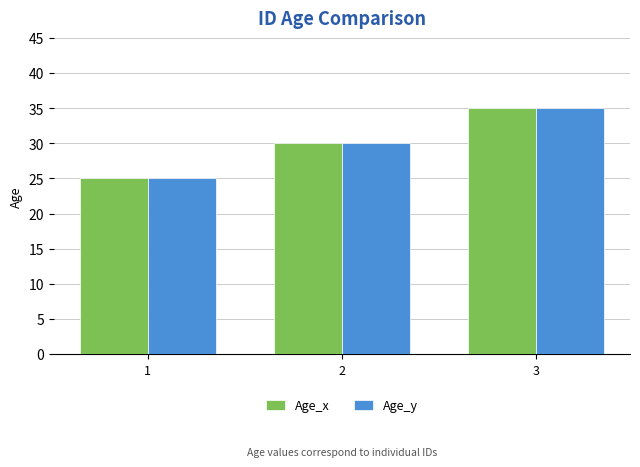

List the labels in order of Age_x value, largest first.

3, 2, 1